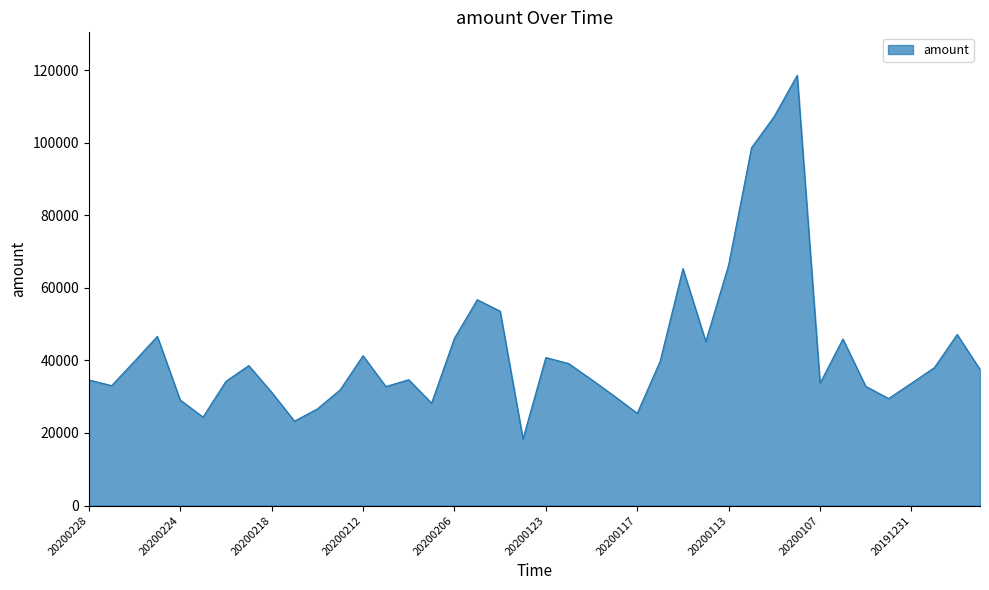

What is the minimum value shown in the chart?

18375.5